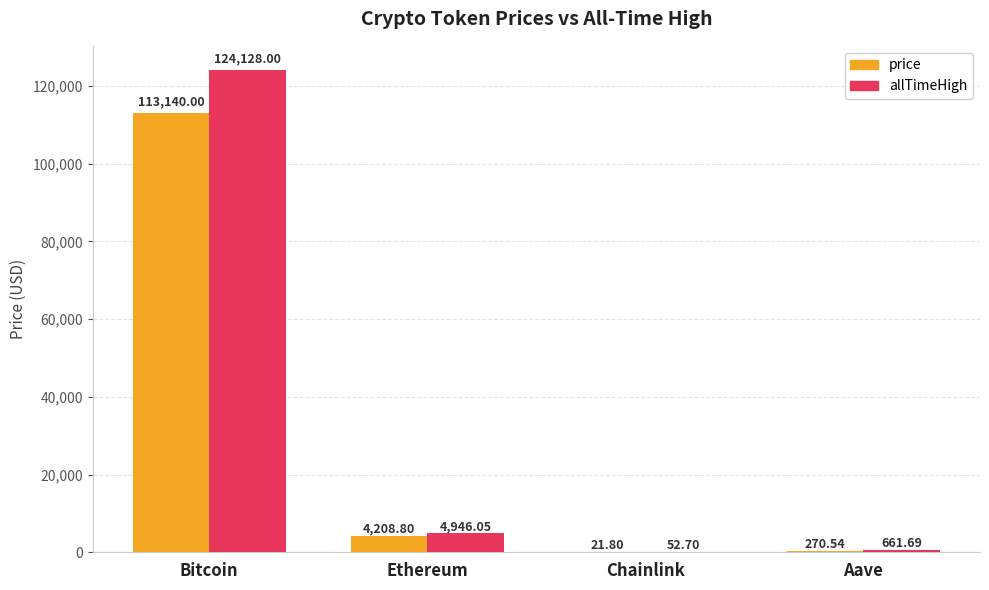

The value of allTimeHigh at Bitcoin is 124128.0. True or false?

True